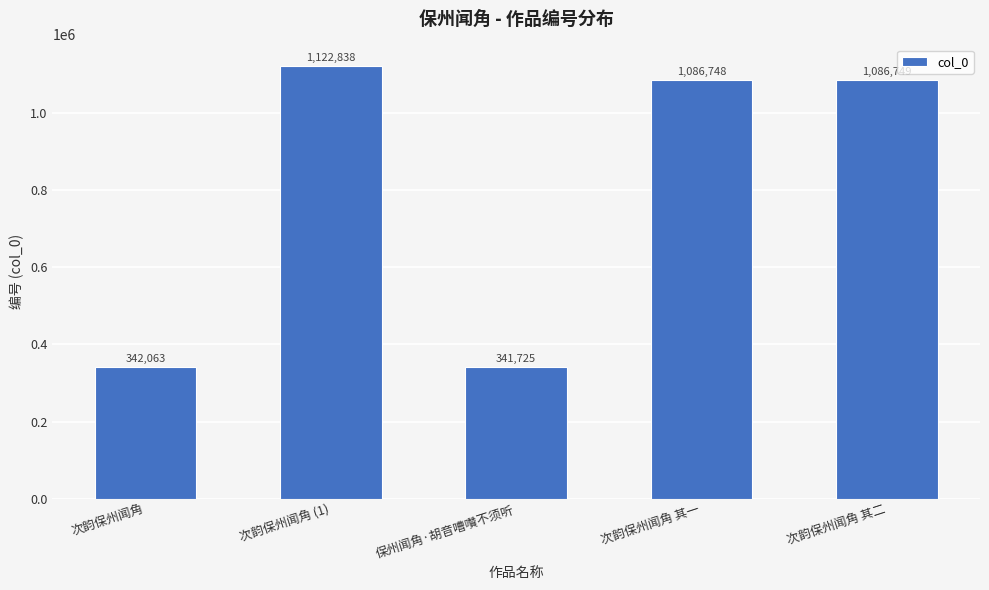

List the labels in order of value, largest first.

次韵保州闻角 (1), 次韵保州闻角 其二, 次韵保州闻角 其一, 次韵保州闻角, 保州闻角·胡音嘈囋不须听